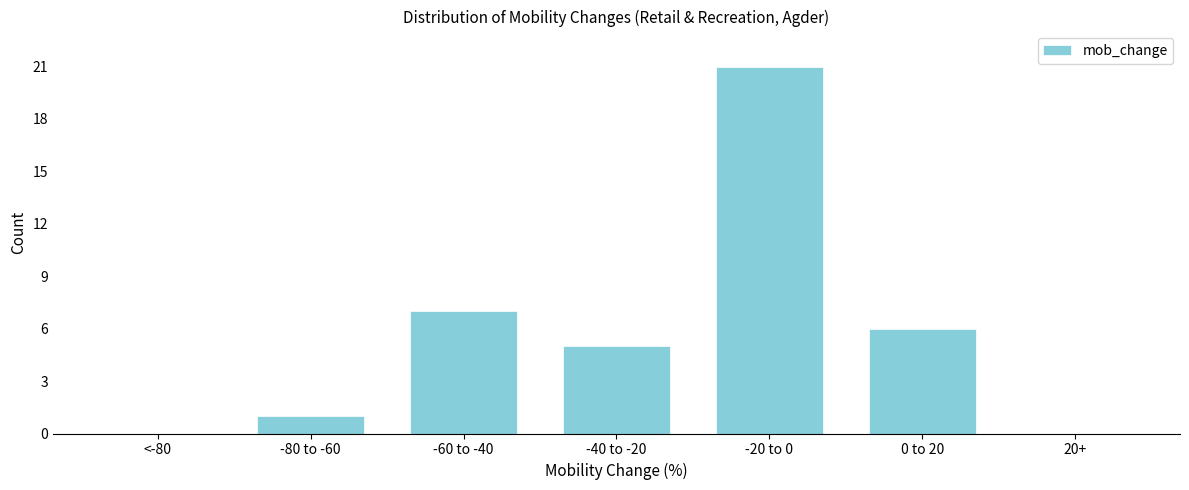

Reading left to right, extract all data points from this chart.

<-80=0	-80 to -60=1	-60 to -40=7	-40 to -20=5	-20 to 0=21	0 to 20=6	20+=0